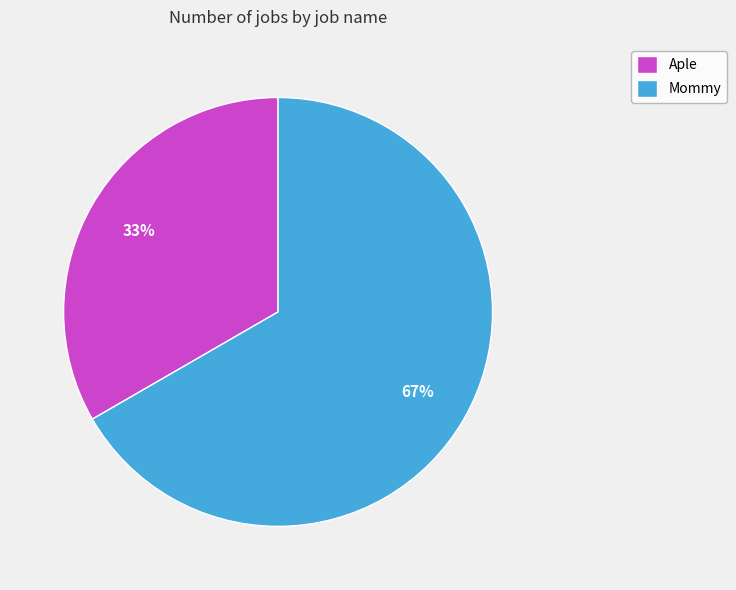

Between Mommy and Aple, which is larger?

Mommy